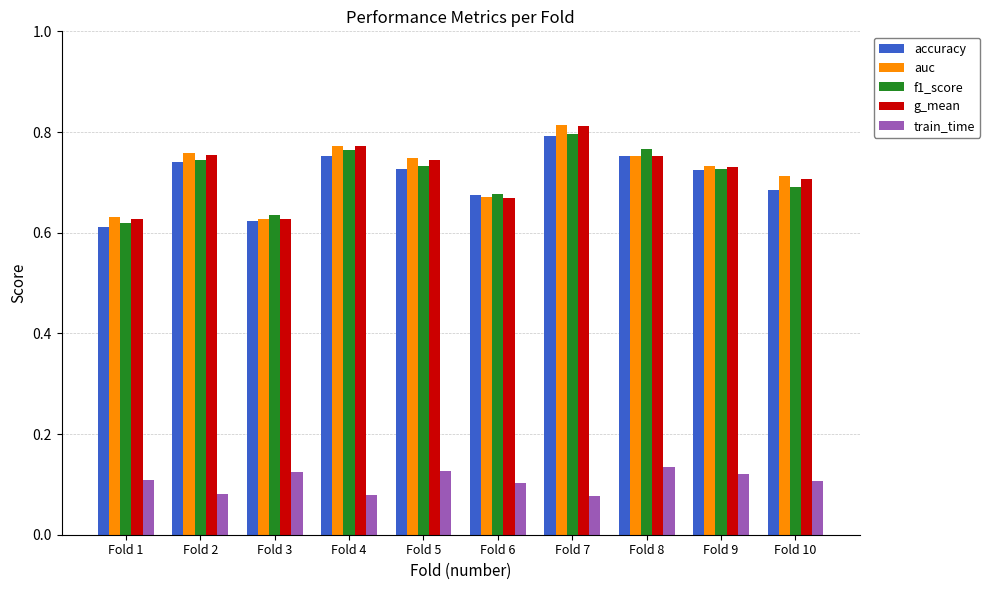

What is the sum of the auc values at Fold 3 and Fold 7?

1.4